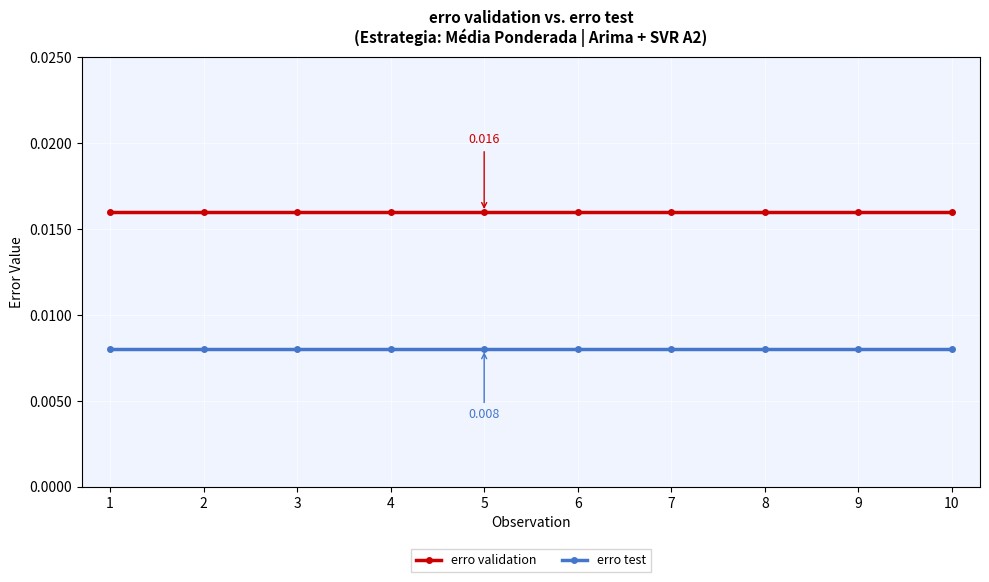

At 5, list the series in order from smallest to largest.

erro test, erro validation